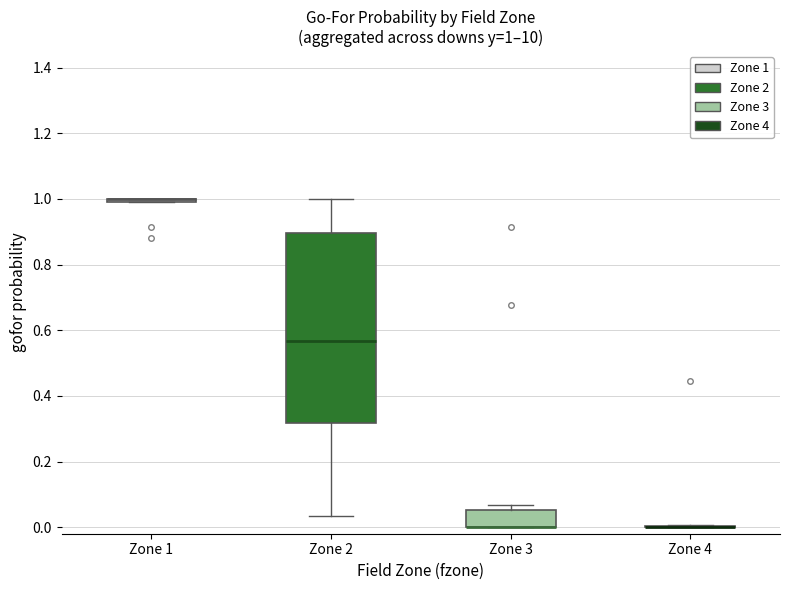

Which box is the tallest, from its lower edge to its upper edge?

Zone 2